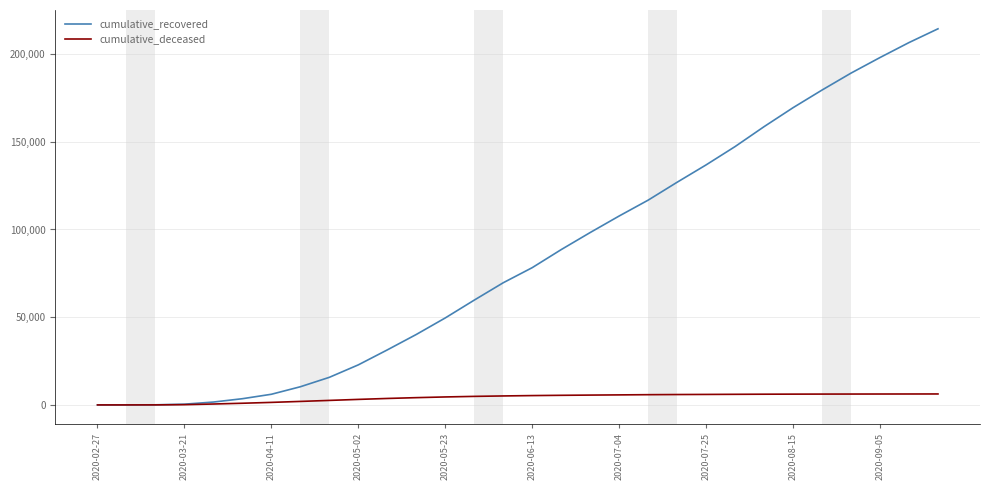

Which series has the largest total across all categories?

cumulative_recovered